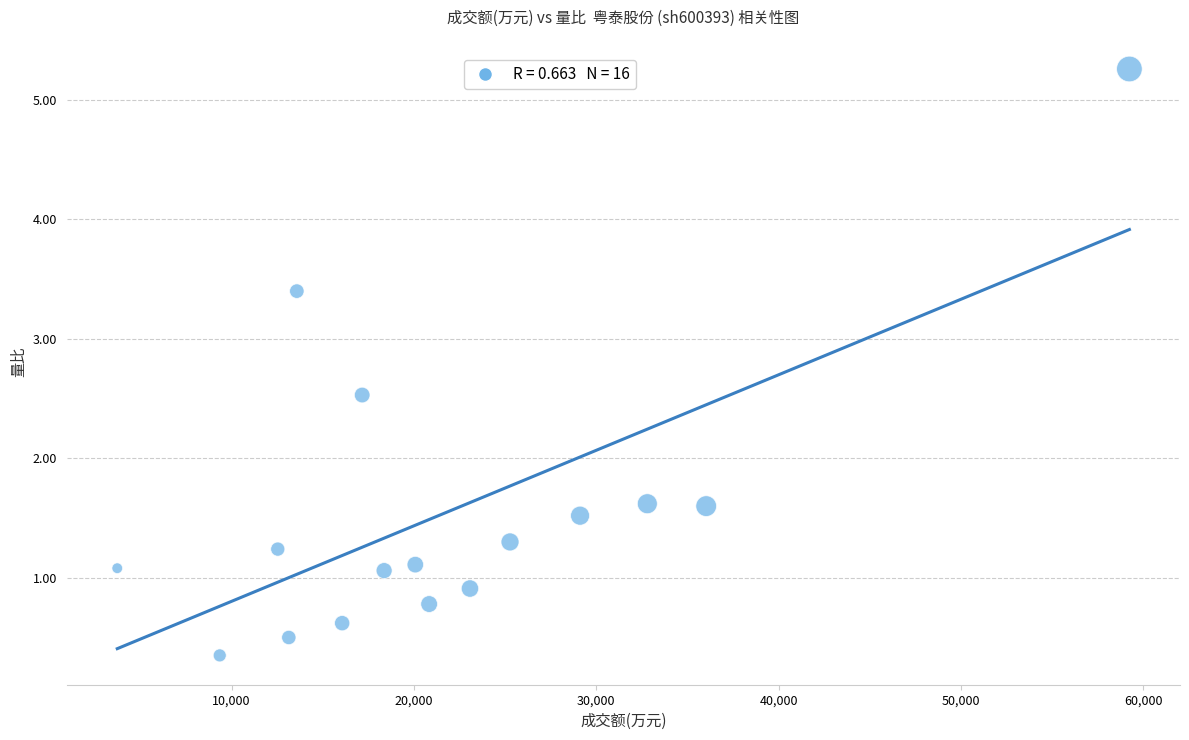

What is the range of X values (max minus min)?

55519.0